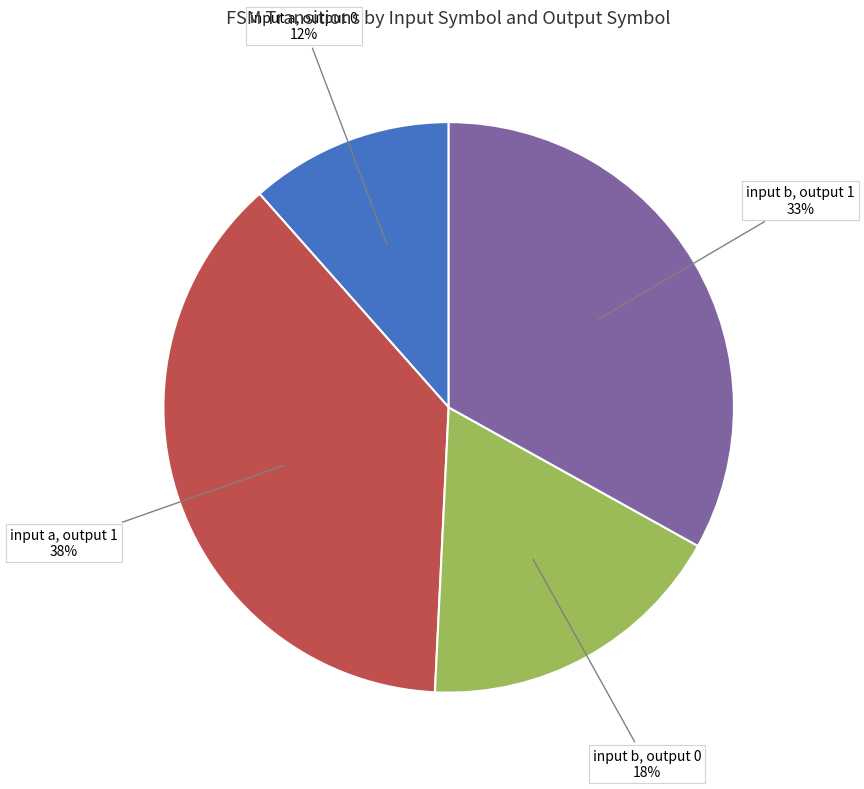

To the nearest percent, what is the difference between the largest and smallest slice percentages?

26%